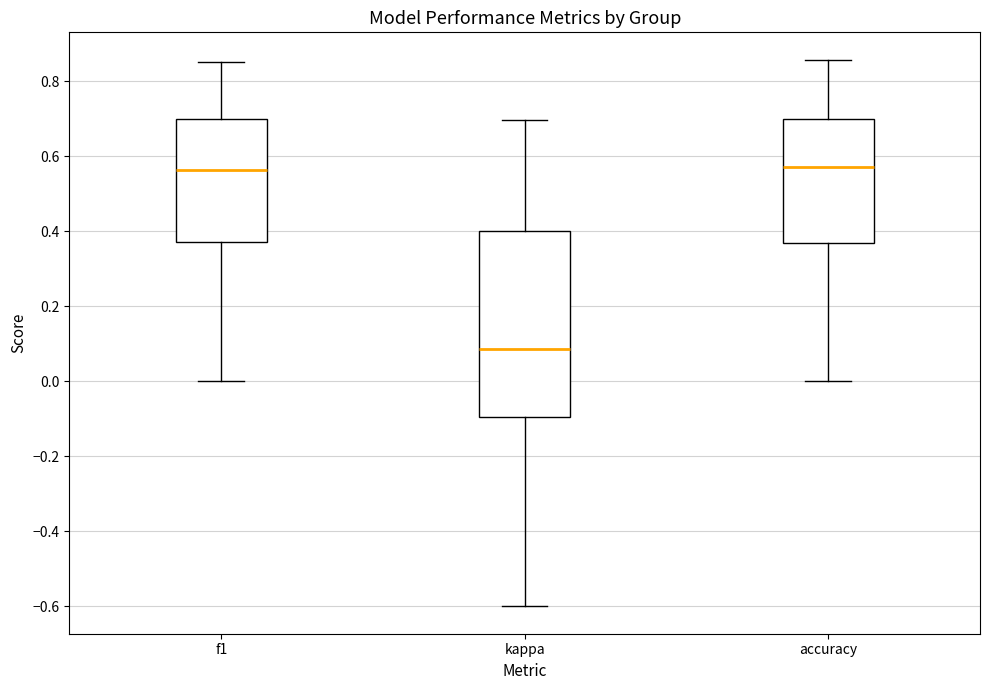

Where does the lower whisker of the box for kappa end on the y-axis? The values are not printed on the chart, so give them approximately, as read against the axis.

-0.60